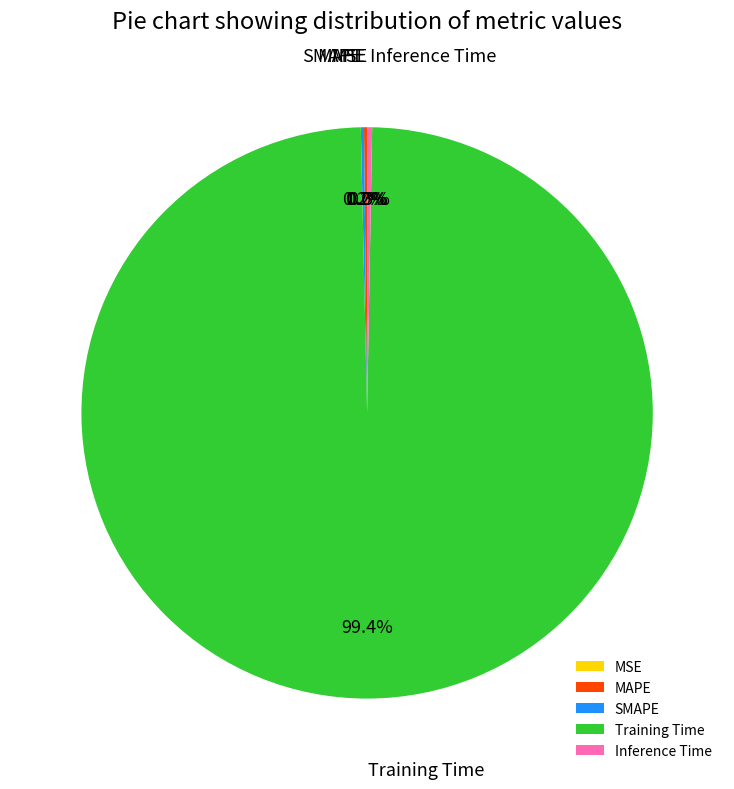

To the nearest percent, what is the average slice percentage?

20%